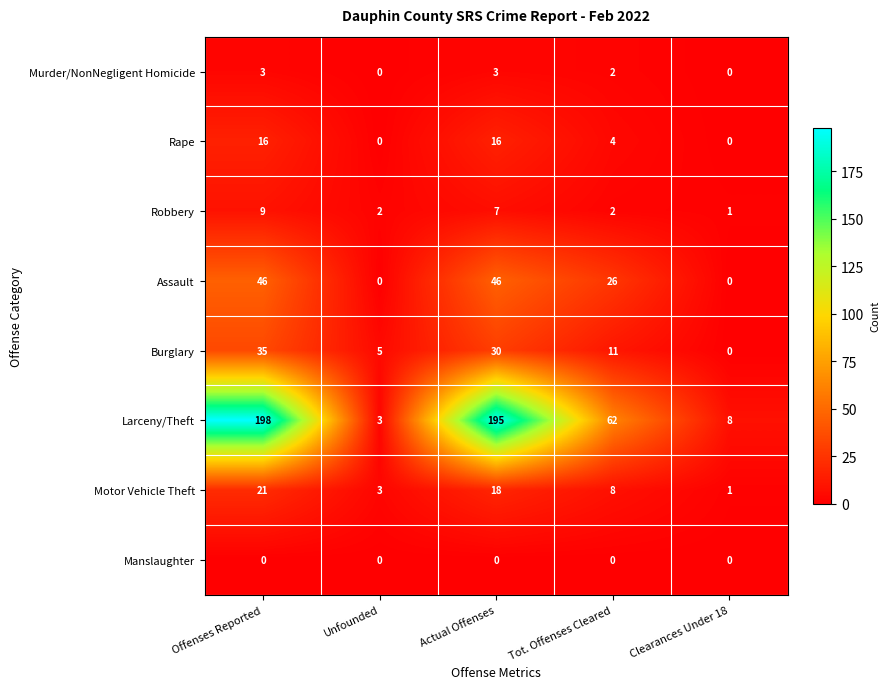

True or false: Rape has a value of 28 at Offenses Reported.

False